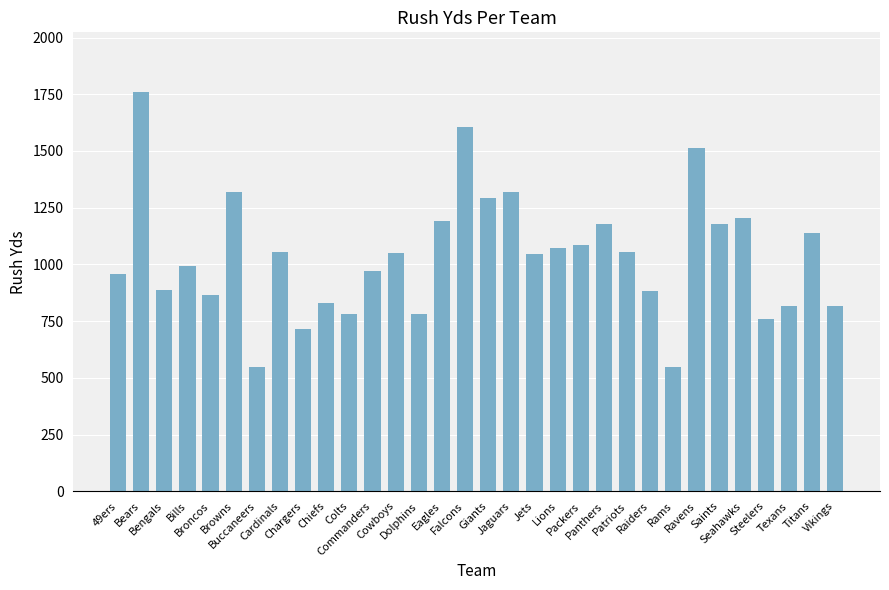

What is the ratio of the value at Jaguars to the value at Dolphins?

1.7